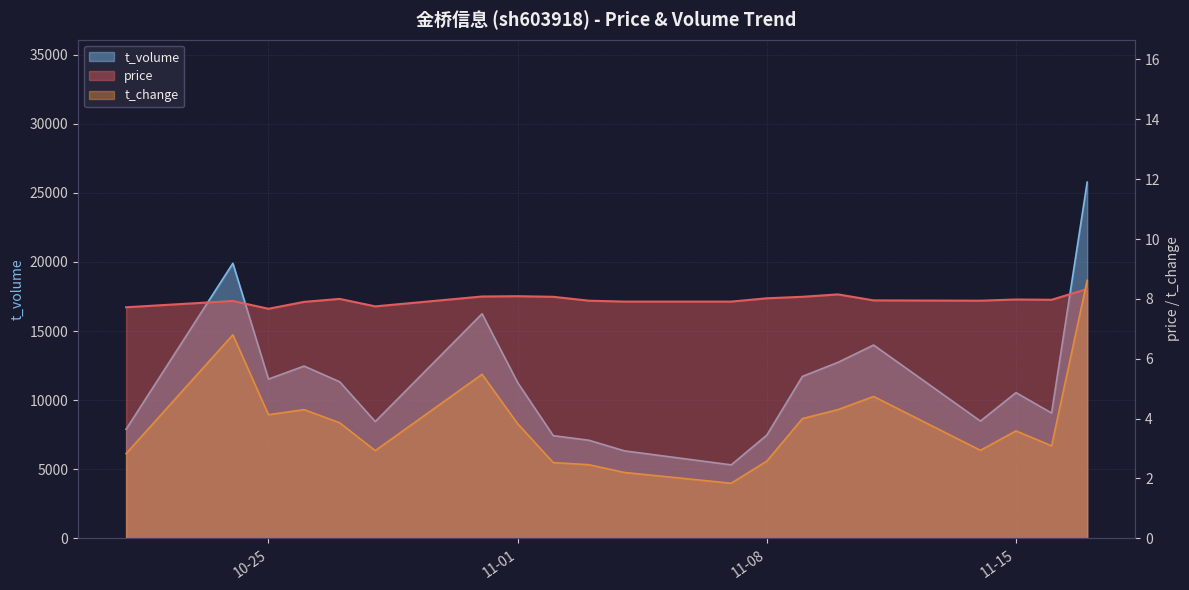

What is the difference between the maximum and minimum values in the price series?

0.7